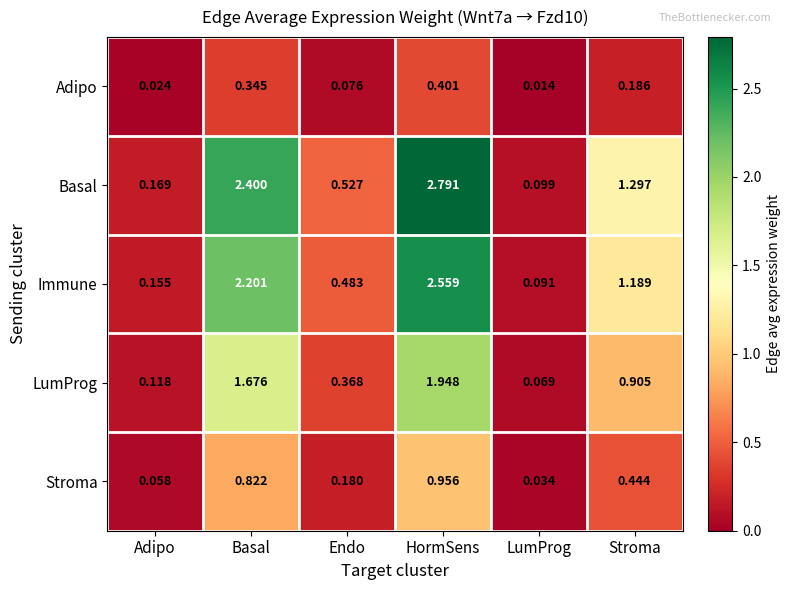

Count the number of categories in the chart.

6